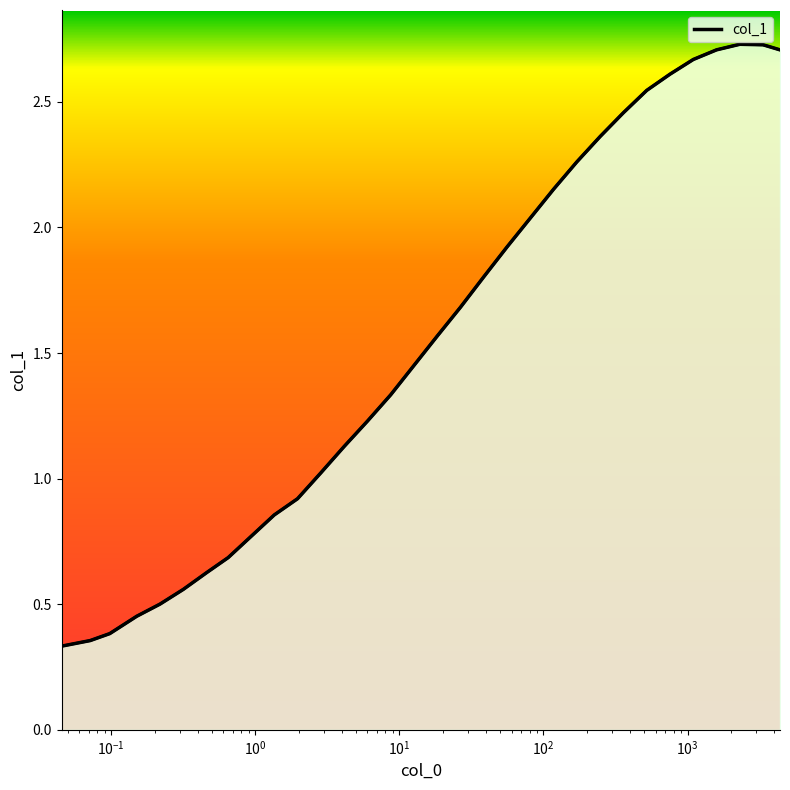

What is the change in value from 0.6473423715047375 to 117.58983322160259?

+1.5